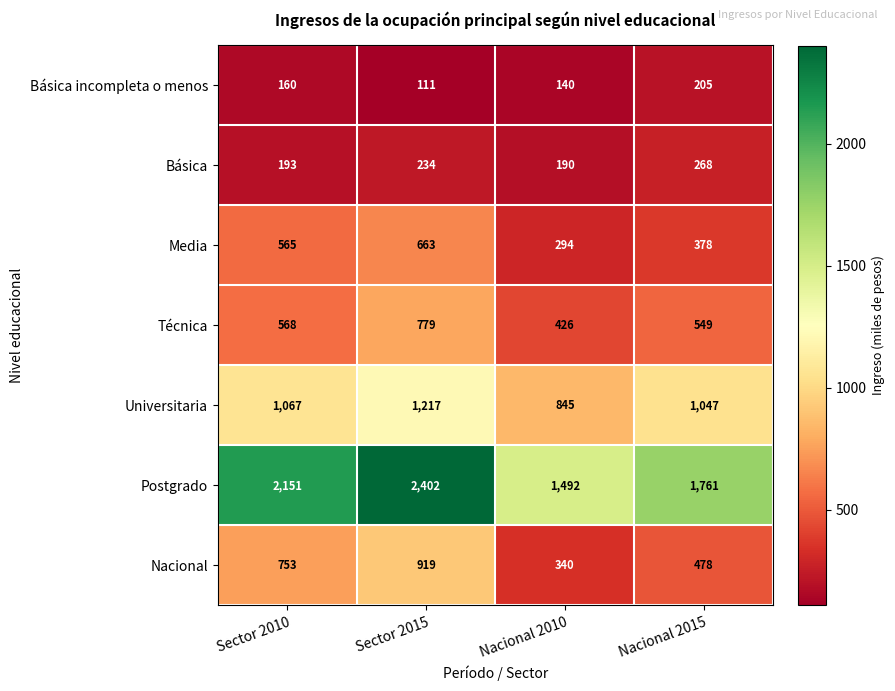

Reading left to right, transcribe all the data shown in this chart.

Básica incompleta o menos: Sector 2010=160	Sector 2015=111	Nacional 2010=140	Nacional 2015=205
Básica: Sector 2010=193	Sector 2015=234	Nacional 2010=190	Nacional 2015=268
Media: Sector 2010=565	Sector 2015=663	Nacional 2010=294	Nacional 2015=378
Técnica: Sector 2010=568	Sector 2015=779	Nacional 2010=426	Nacional 2015=549
Universitaria: Sector 2010=1067	Sector 2015=1217	Nacional 2010=845	Nacional 2015=1047
Postgrado: Sector 2010=2151	Sector 2015=2402	Nacional 2010=1492	Nacional 2015=1761
Nacional: Sector 2010=753	Sector 2015=919	Nacional 2010=340	Nacional 2015=478